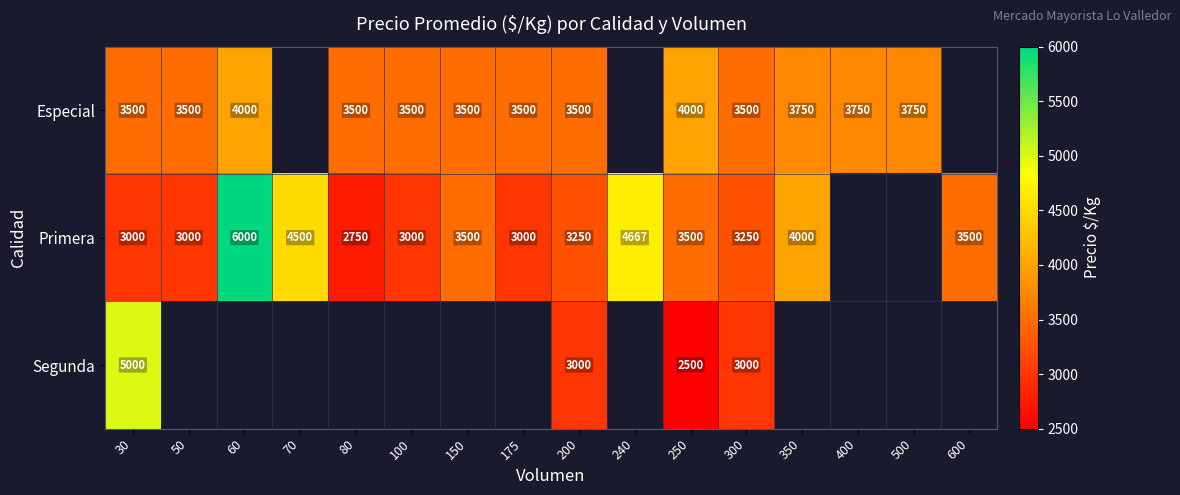

What is the difference between the highest and lowest values at 300?

500